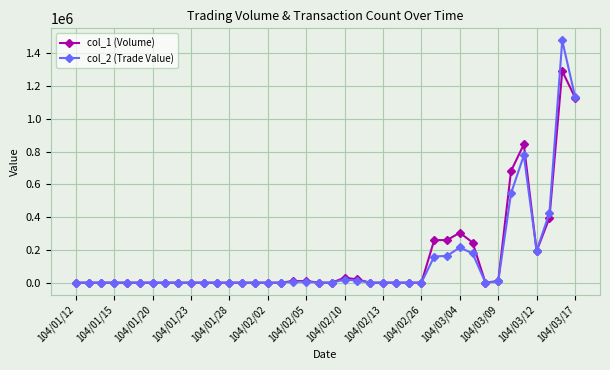

Which series has the largest range (max minus min)?

col_2 (Trade Value)